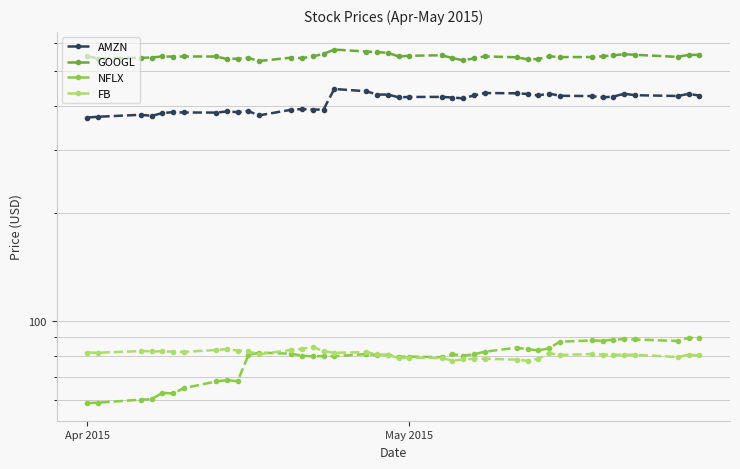

What is the average value of the GOOGL series?

548.7